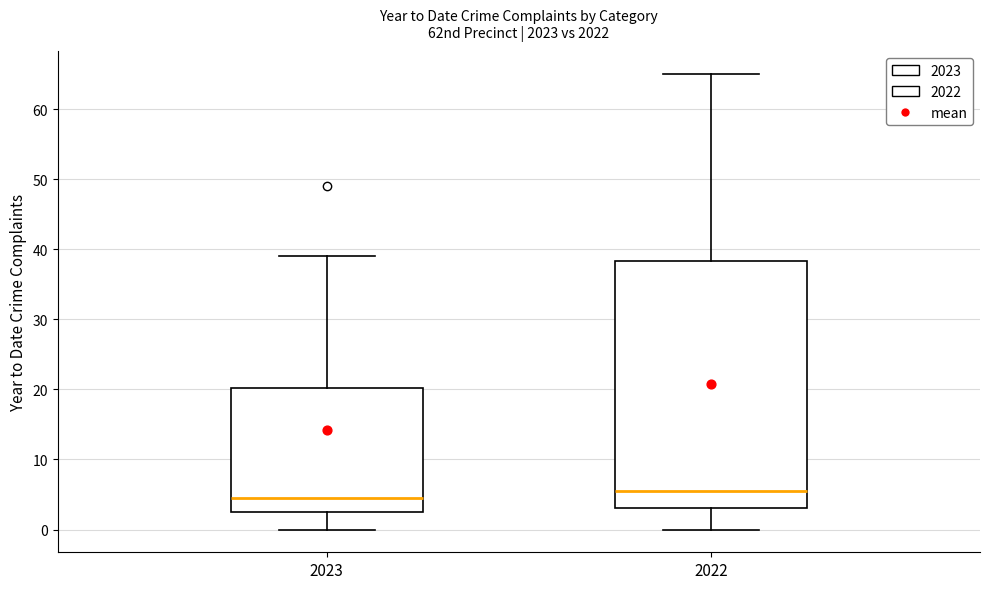

Which box has the highest median line?

2022